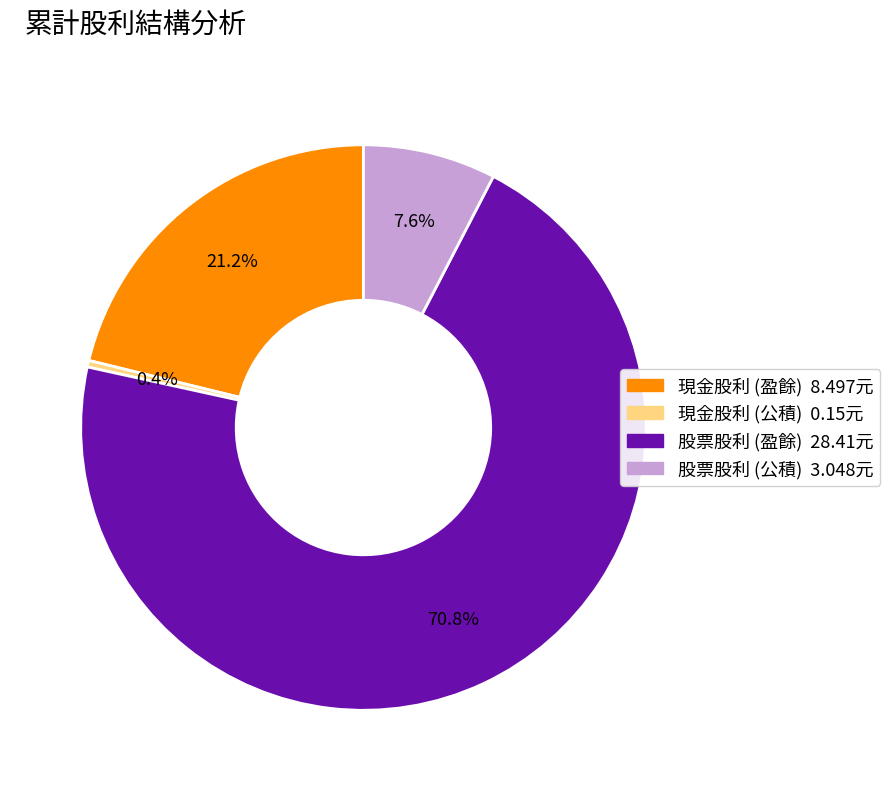

Count the number of slices in the pie.

4